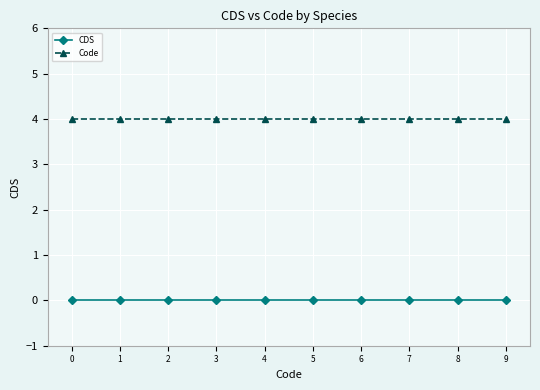

At how many categories does at least one series exceed 1?

10